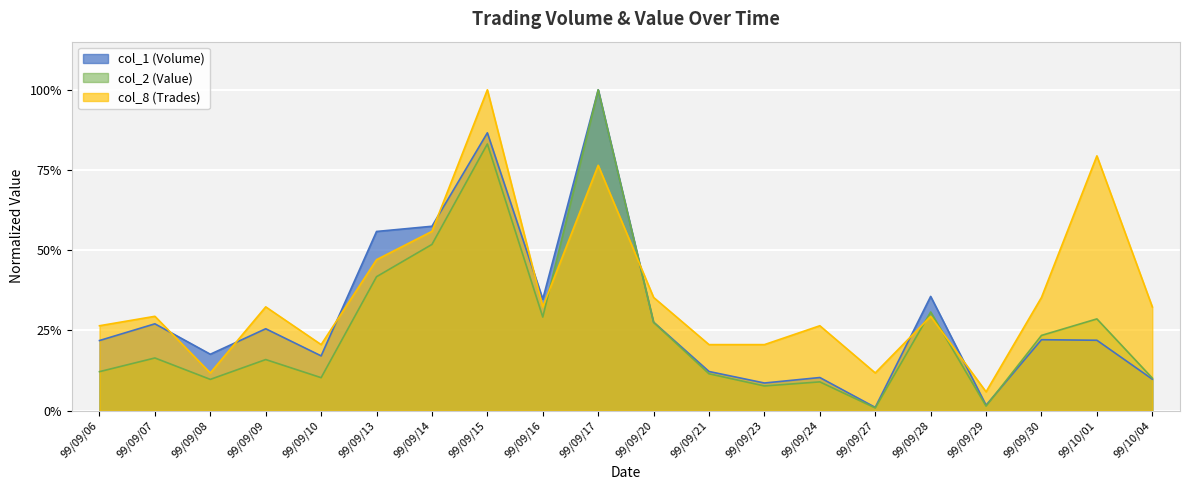

What is the total value across all series at 99/09/30?

0.5